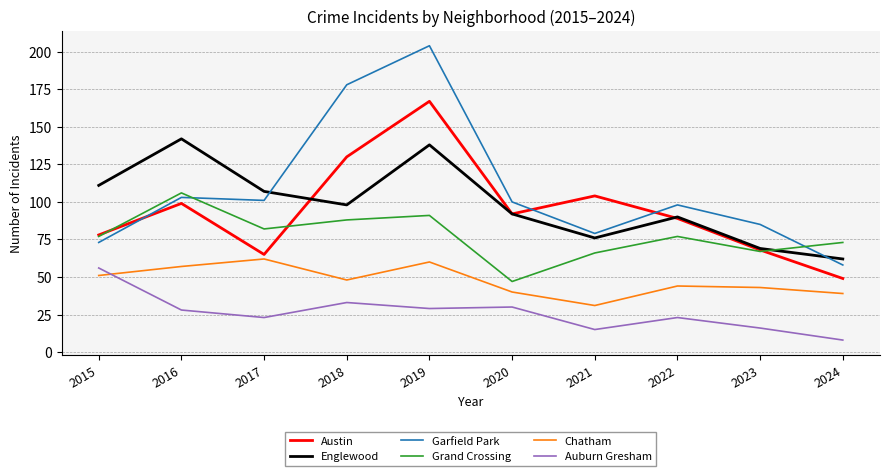

The Austin series shows 47 at 2018. True or false?

False